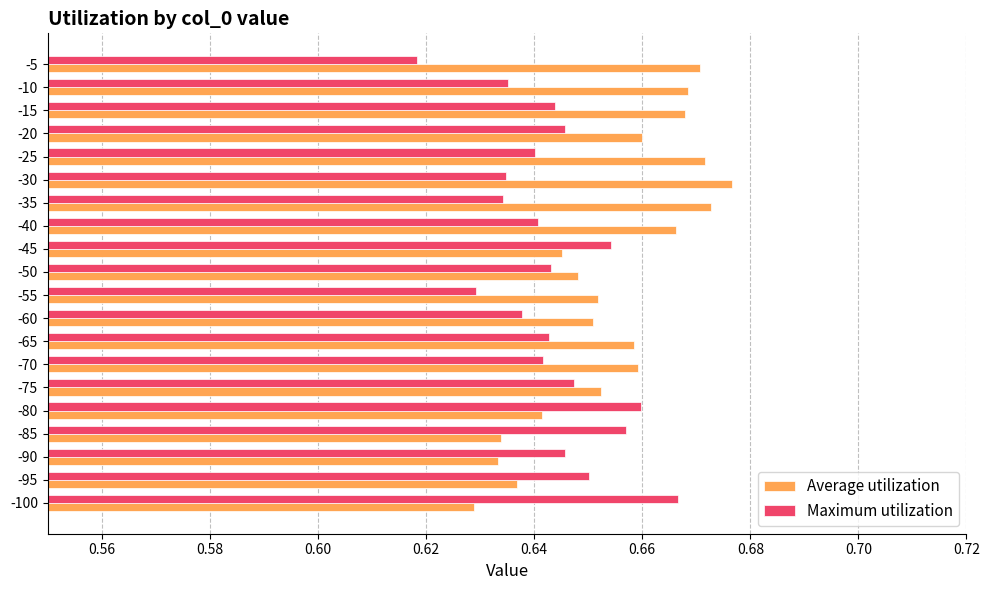

The Maximum utilization series shows 0.3 at -25. True or false?

False